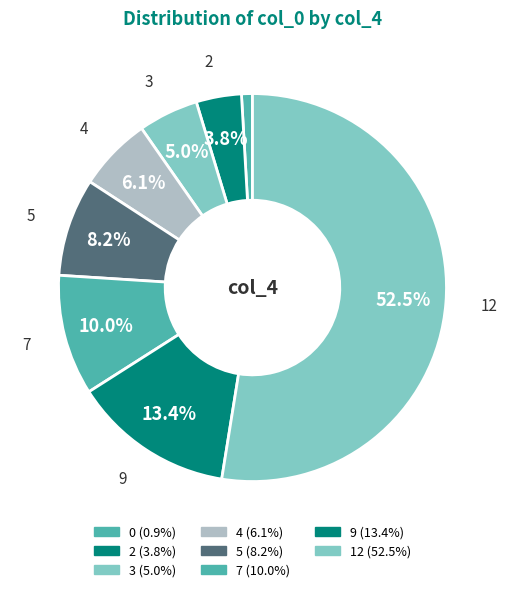

How many segments does this pie chart have?

8